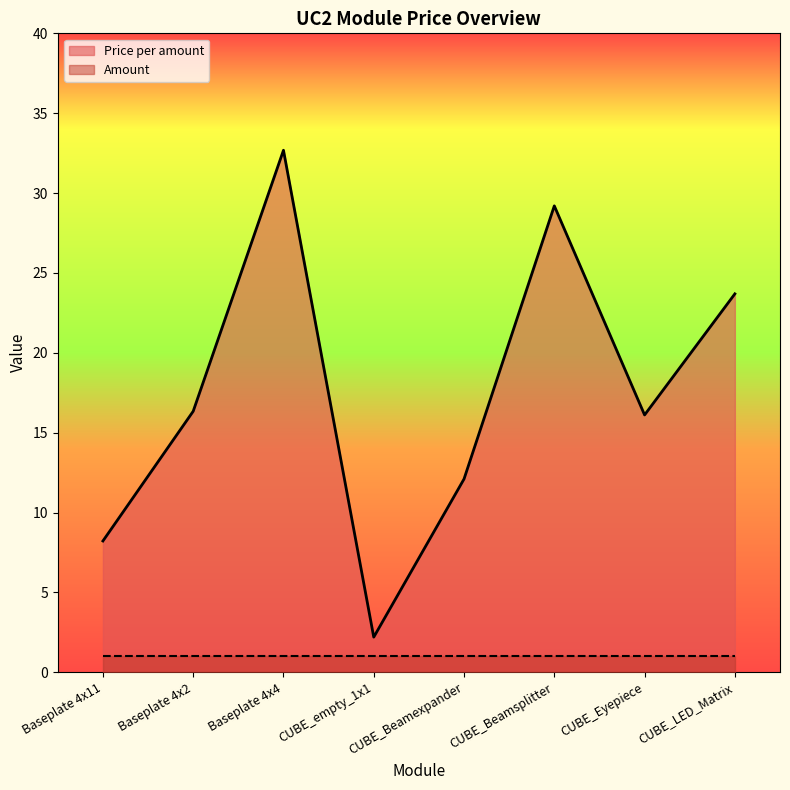

At which category does the data reach its first local peak?

Baseplate 4x4